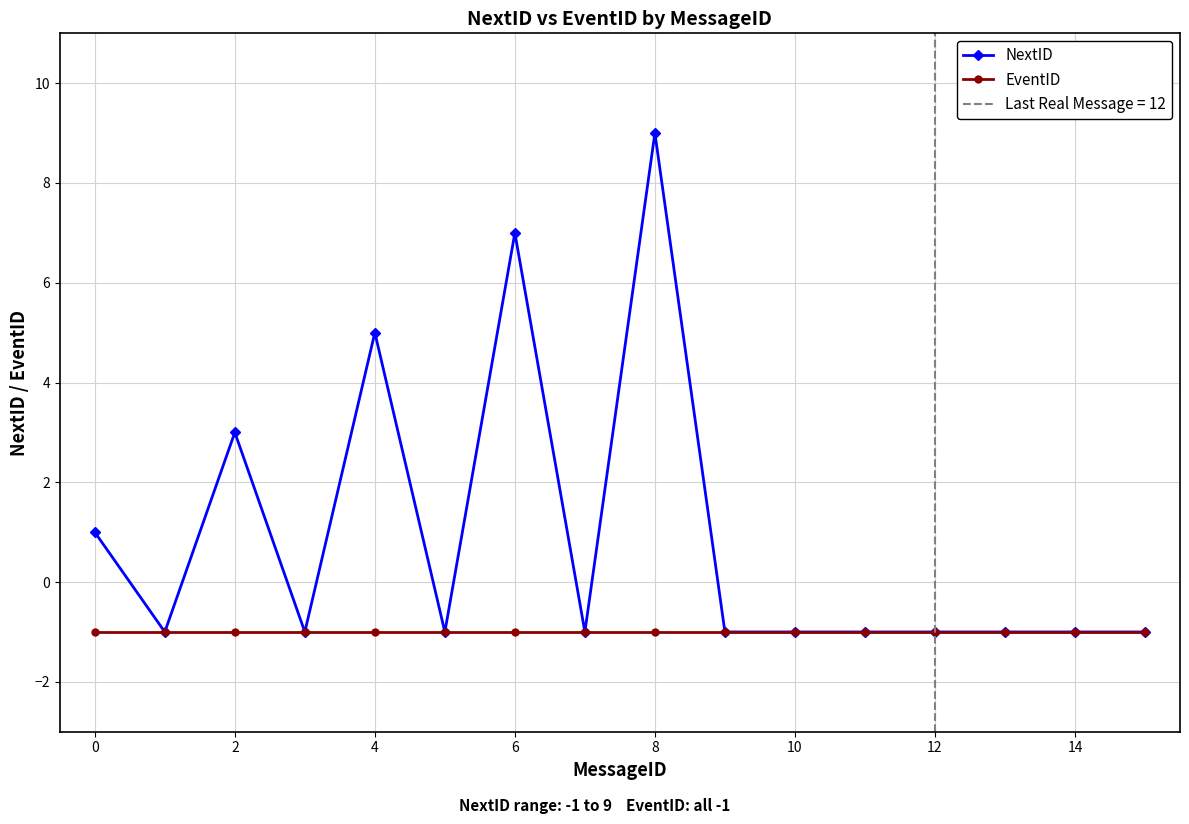

True or false: NextID has a value of 6 at 8.

False